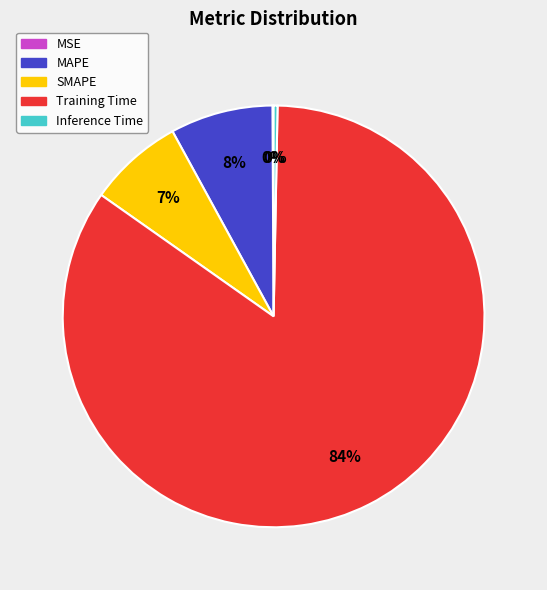

Which has a higher value, Inference Time or SMAPE?

SMAPE